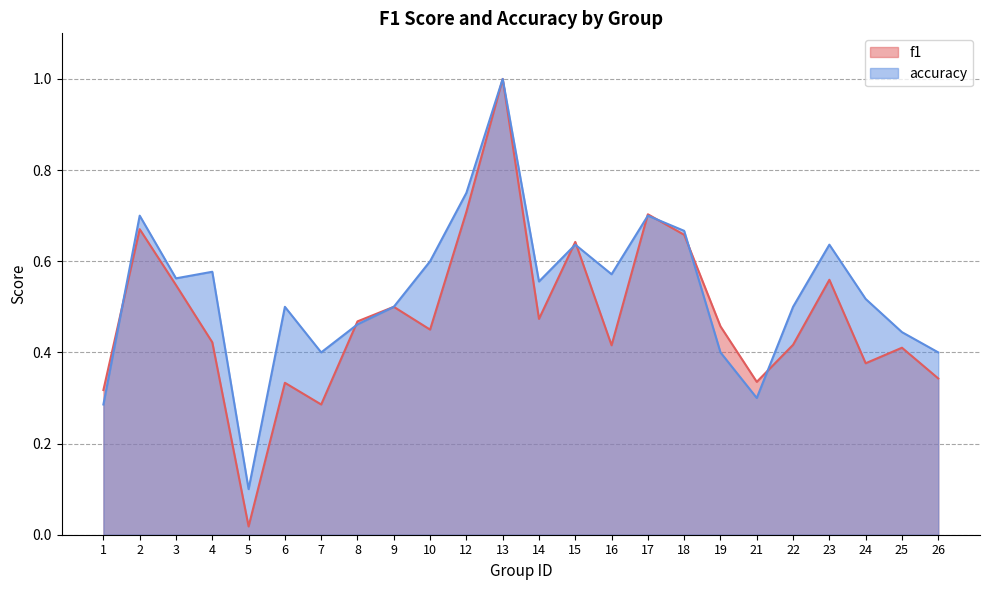

What are all the series names shown in the legend?

f1, accuracy